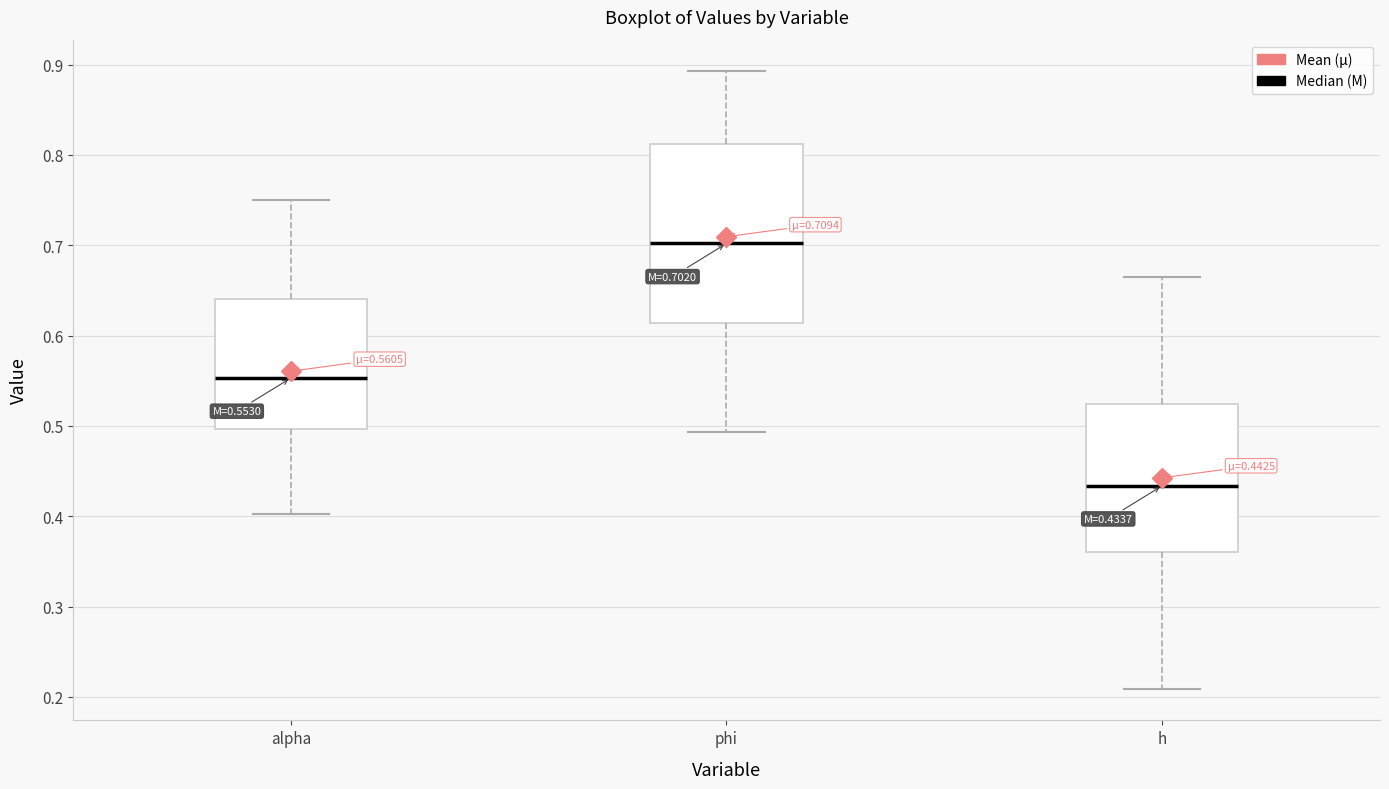

Which box's median line is the highest?

phi